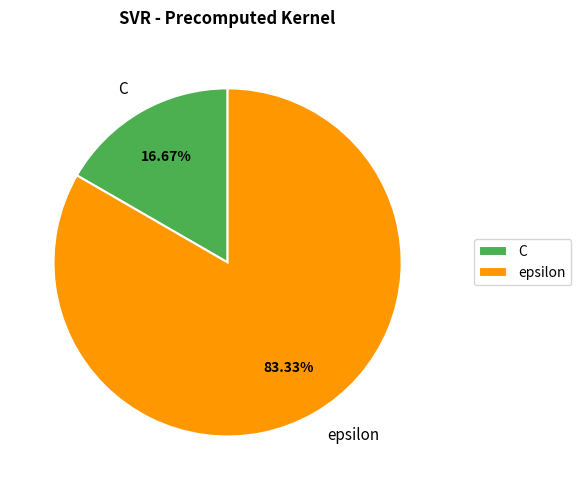

Which slice is the largest?

epsilon